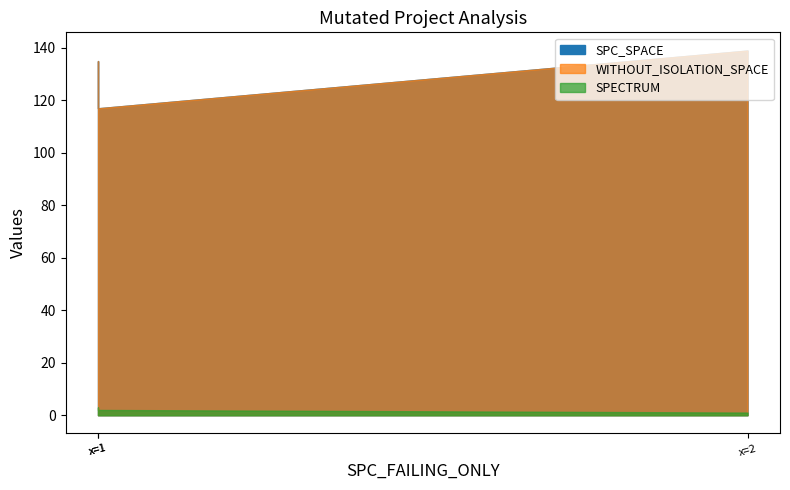

What is the minimum value for SPC_SPACE?

117